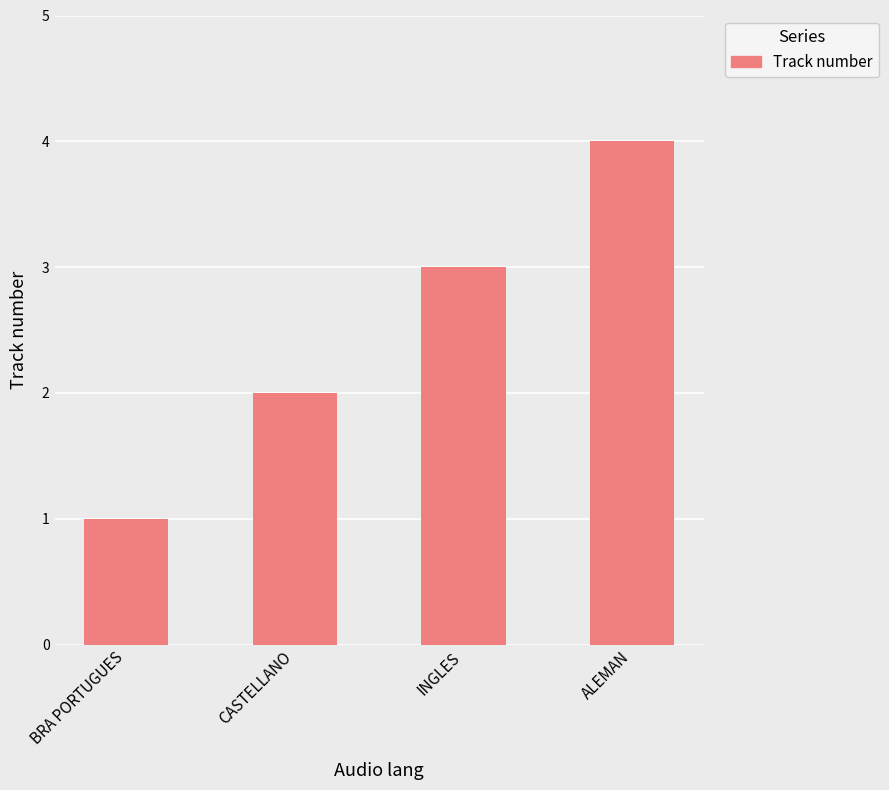

Reading right to left, list all the values displayed in this chart.

4	3	2	1